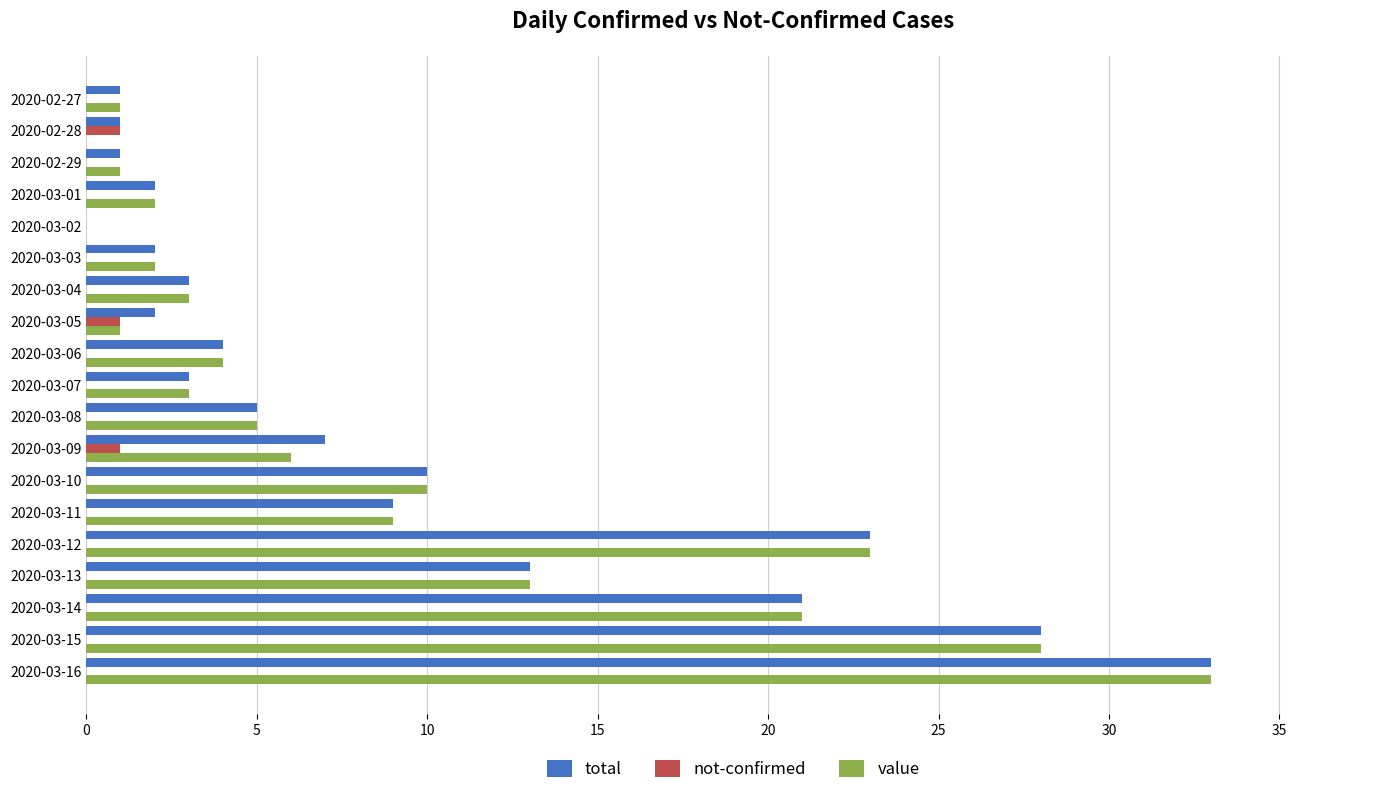

Where is value nearest to the value 16?

2020-03-13